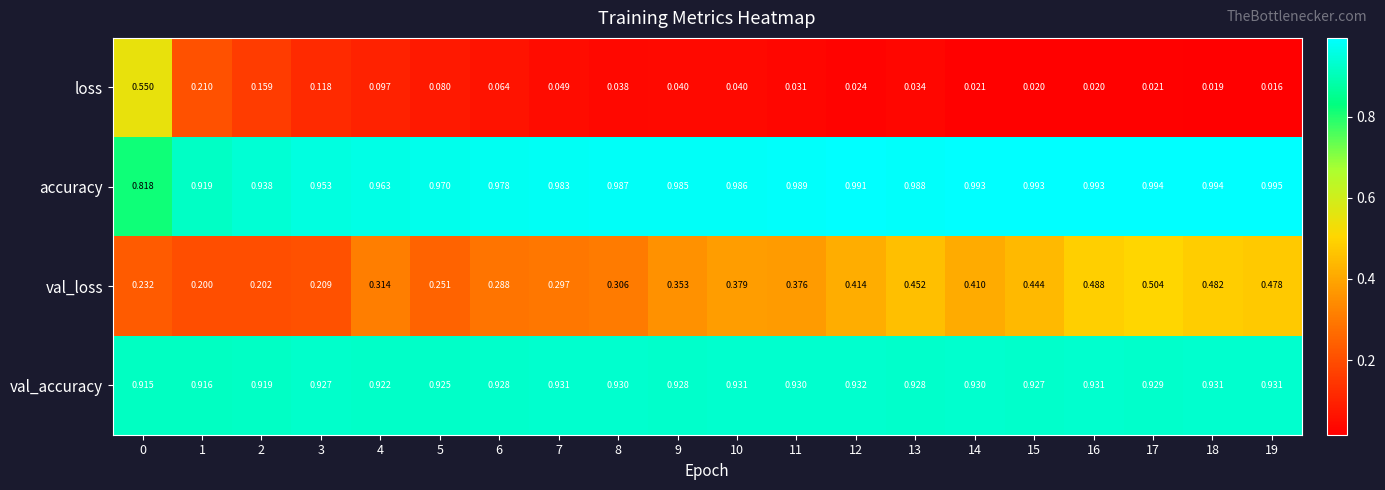

At 5, list the series in order from largest to smallest.

accuracy, val_accuracy, val_loss, loss